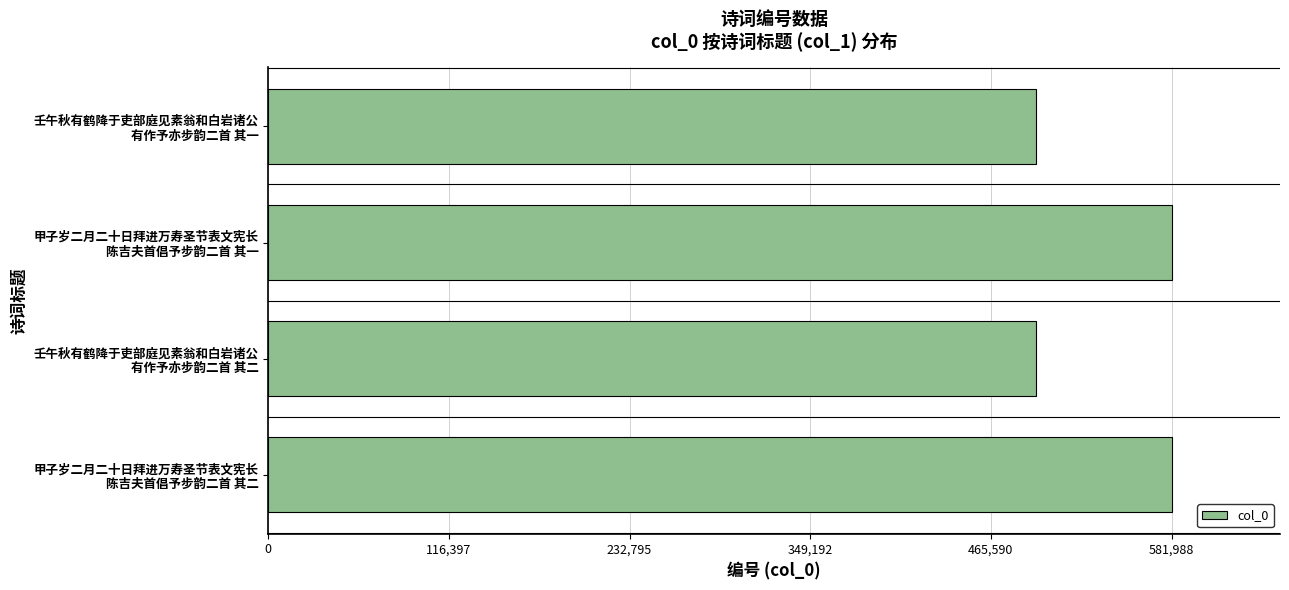

How many distinct data groups are displayed?

1